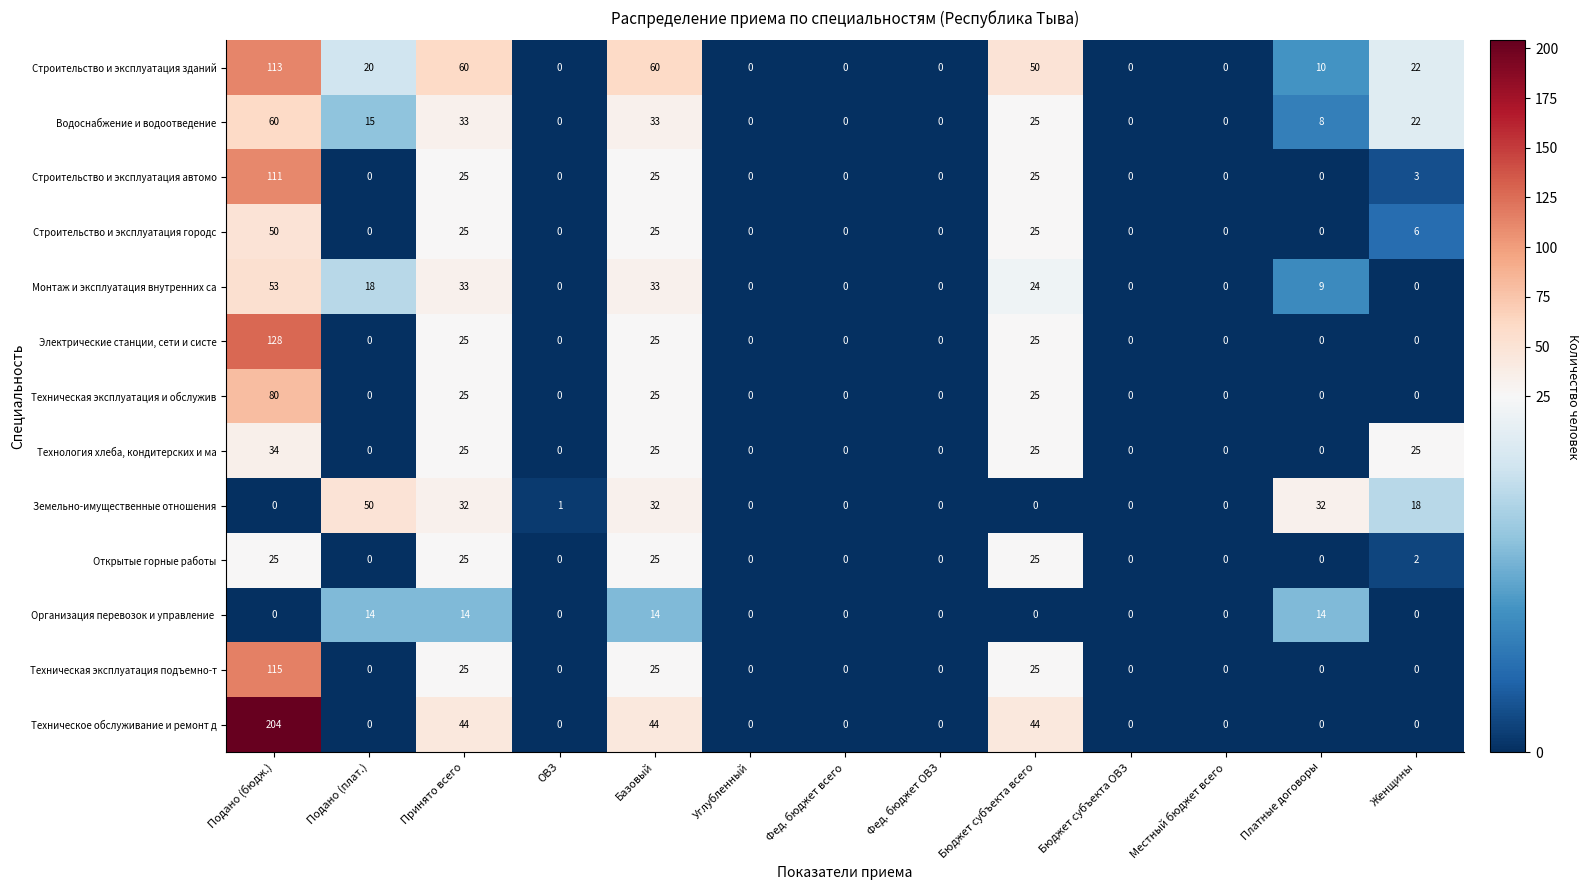

How many data points does each series have?

13